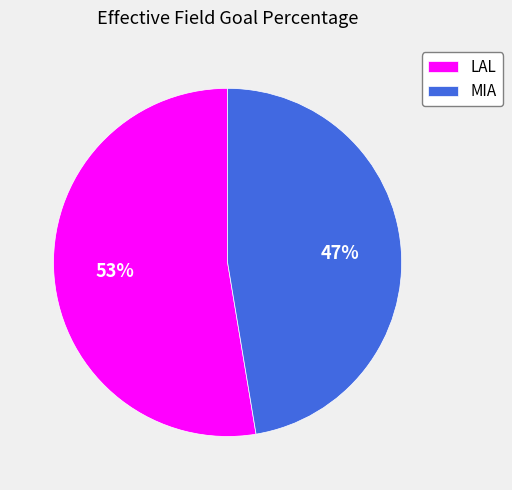

Do MIA and LAL together represent more than half of the pie?

Yes